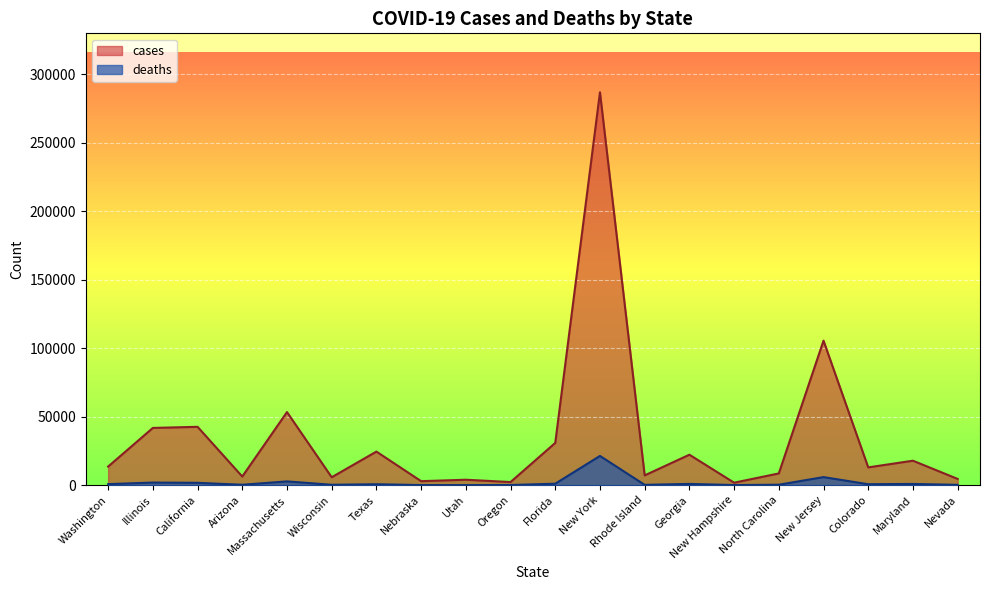

What is the spread (max minus min) of values at Florida?

29777